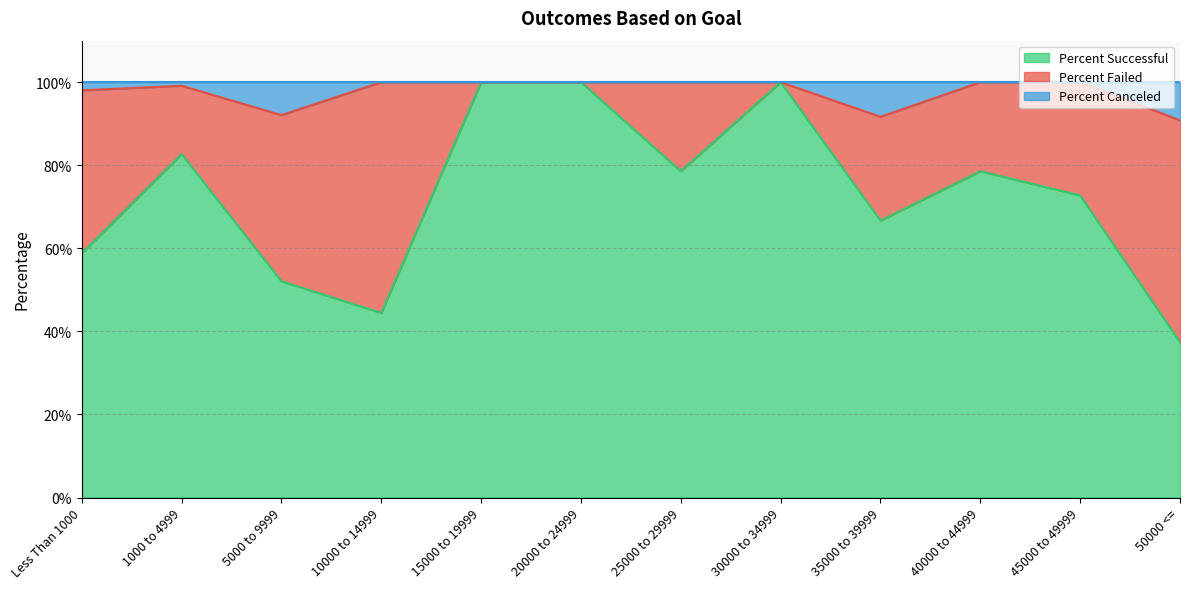

The Percent Canceled series shows 24.2 at Less Than 1000. True or false?

False